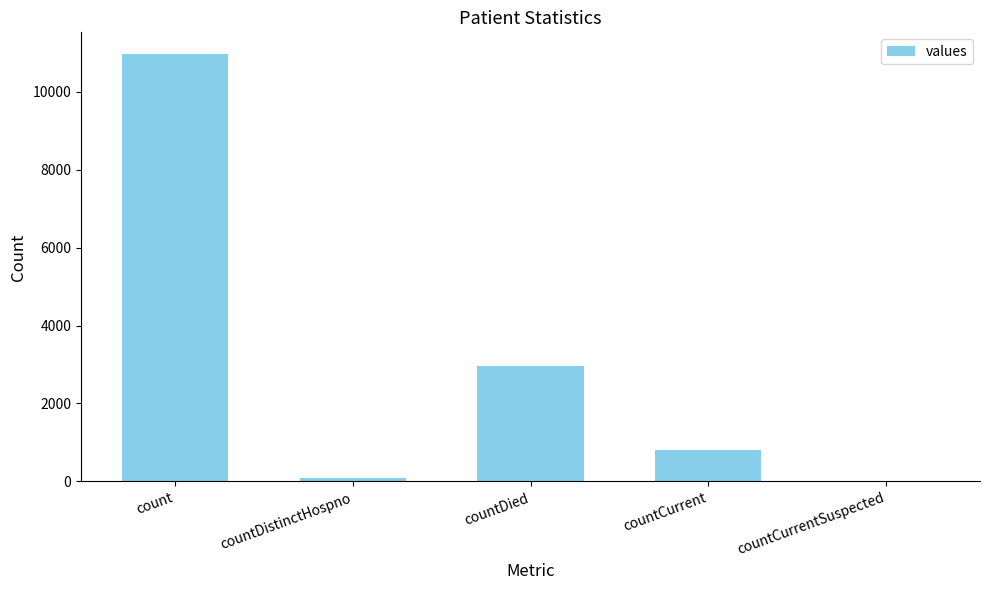

What is the change in value from count to countCurrentSuspected?

-10976